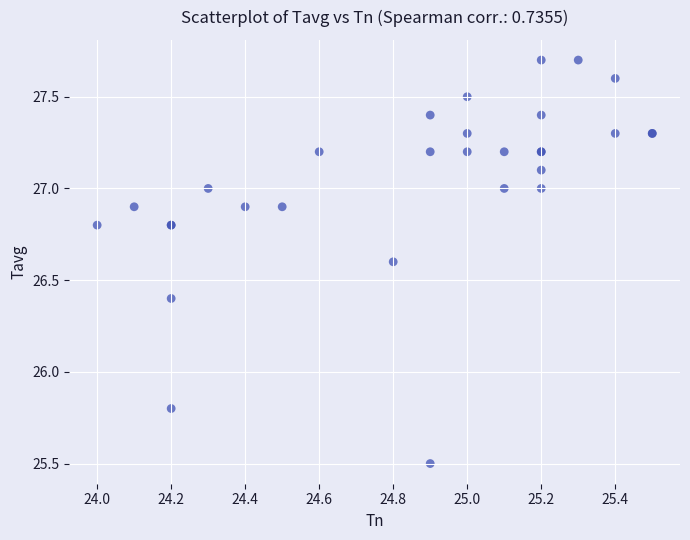

What Y value in the scatter plot is closest to 26?

25.8